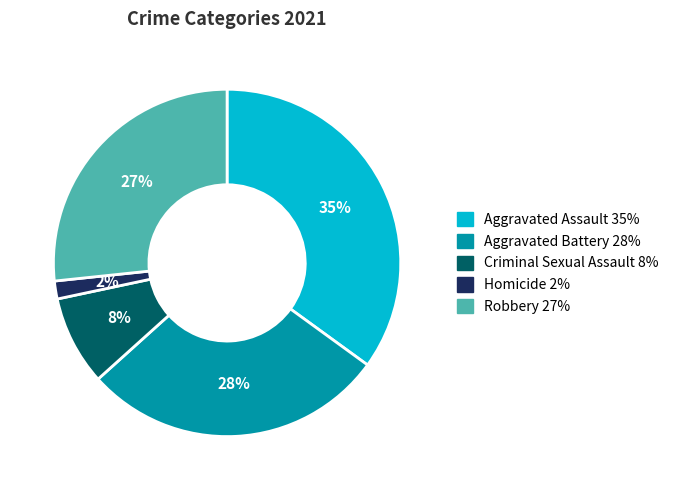

To the nearest percent, what is the average slice percentage?

20%